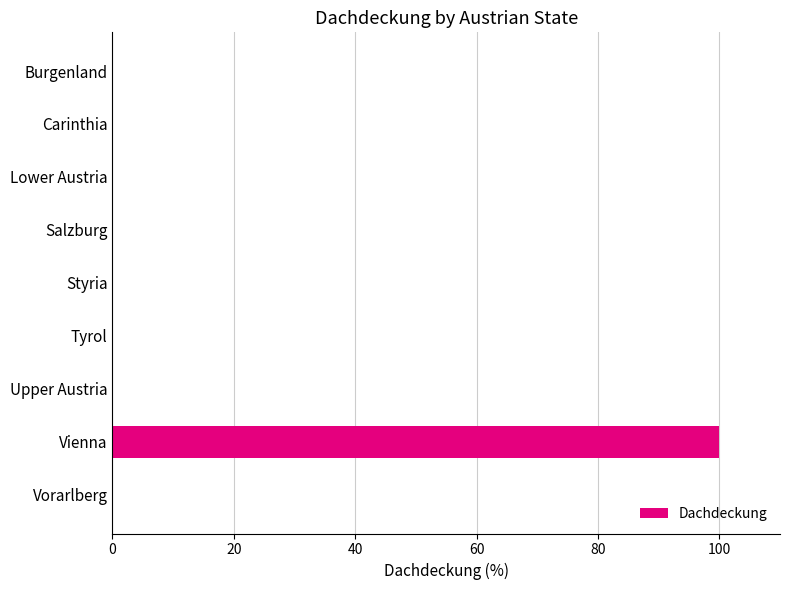

Count the number of categories in the chart.

9